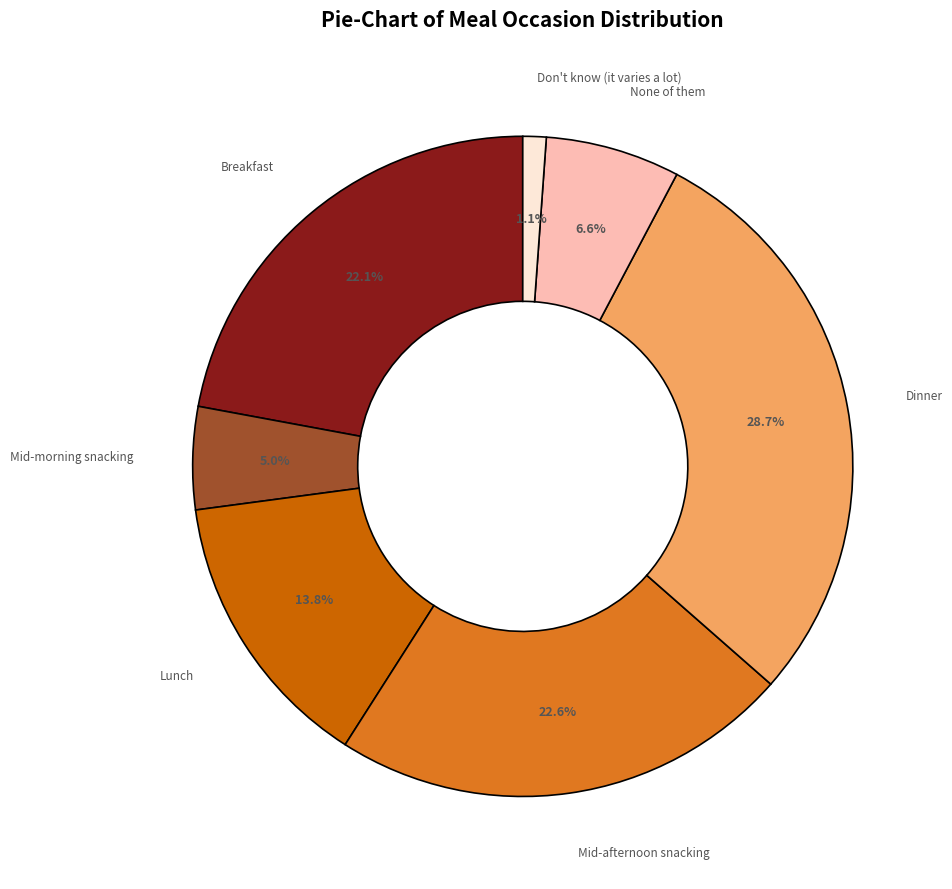

Is there any slice that represents more than half of the pie?

No